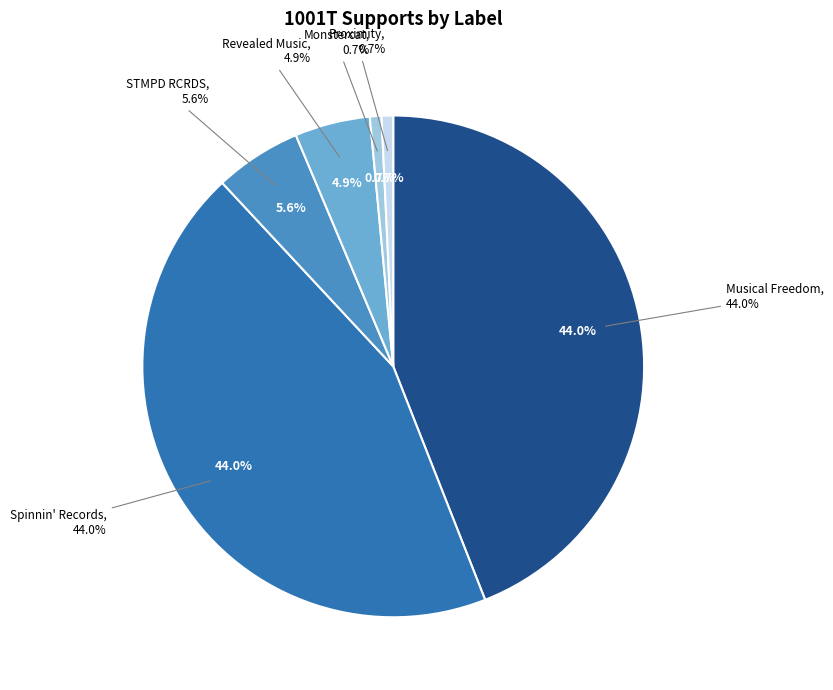

Is it true that STMPD RCRDS is 6% of the pie?

True